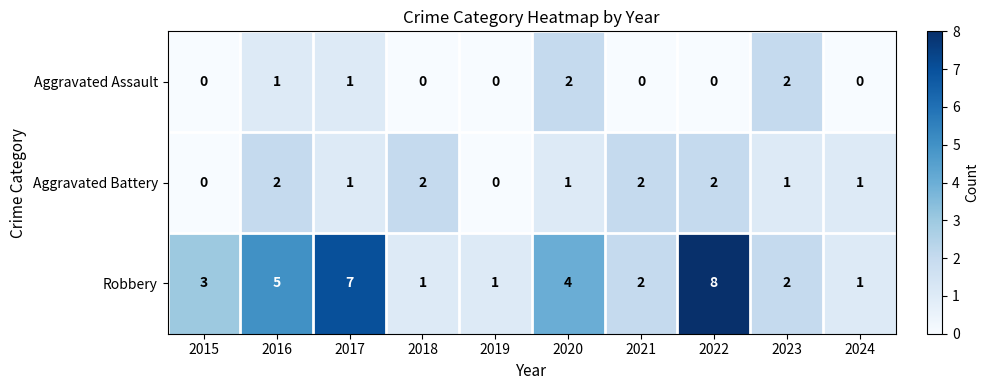

Reading left to right, what are all the values shown in this chart?

Aggravated Assault: 0	1	1	0	0	2	0	0	2	0
Aggravated Battery: 0	2	1	2	0	1	2	2	1	1
Robbery: 3	5	7	1	1	4	2	8	2	1